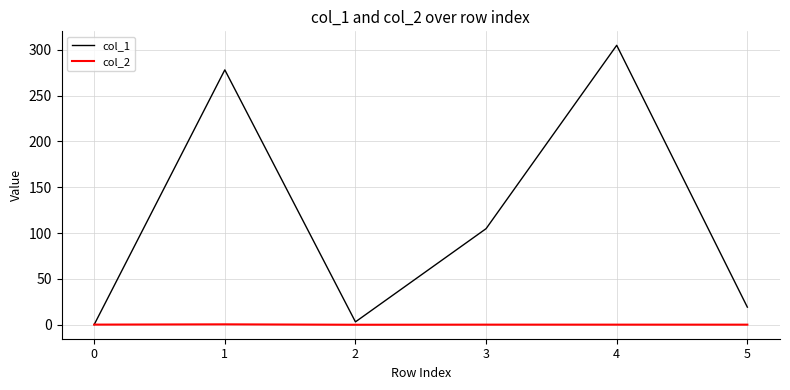

How many interior local valleys does the col_1 series have?

1